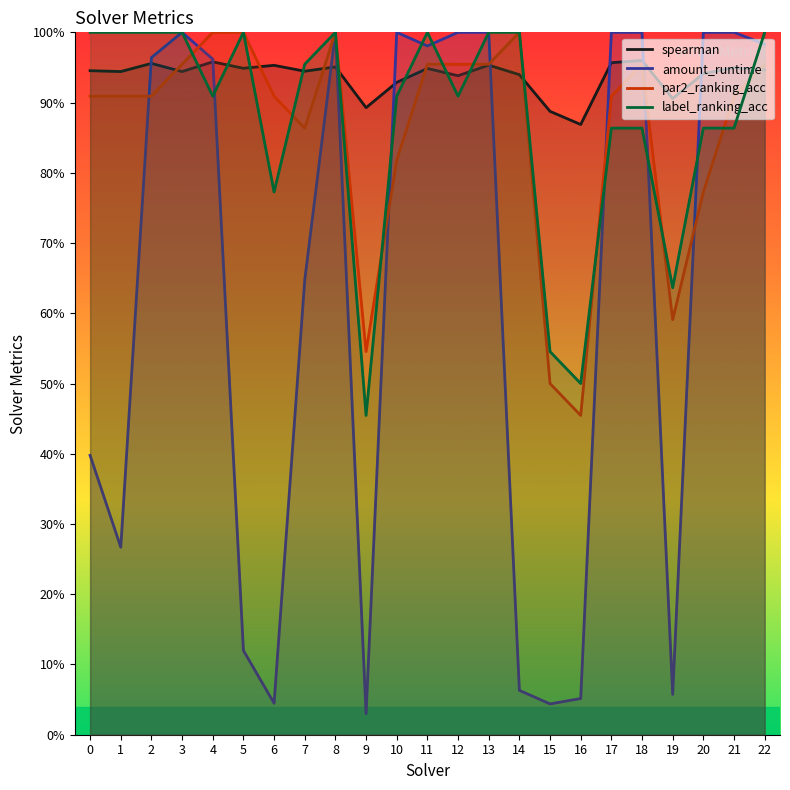

After their last crossing, which series has the higher values: spearman or label_ranking_acc?

label_ranking_acc